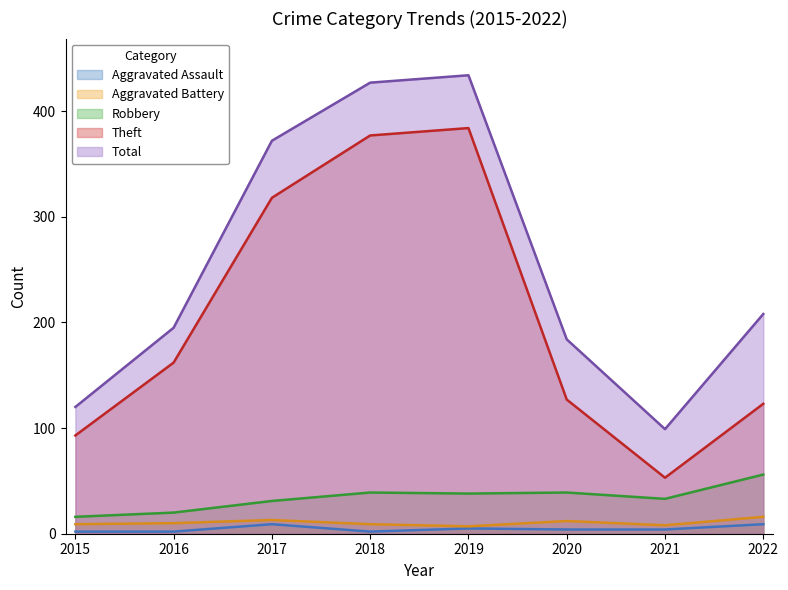

What is the sum of the Aggravated Battery values at 2022 and 2016?

26